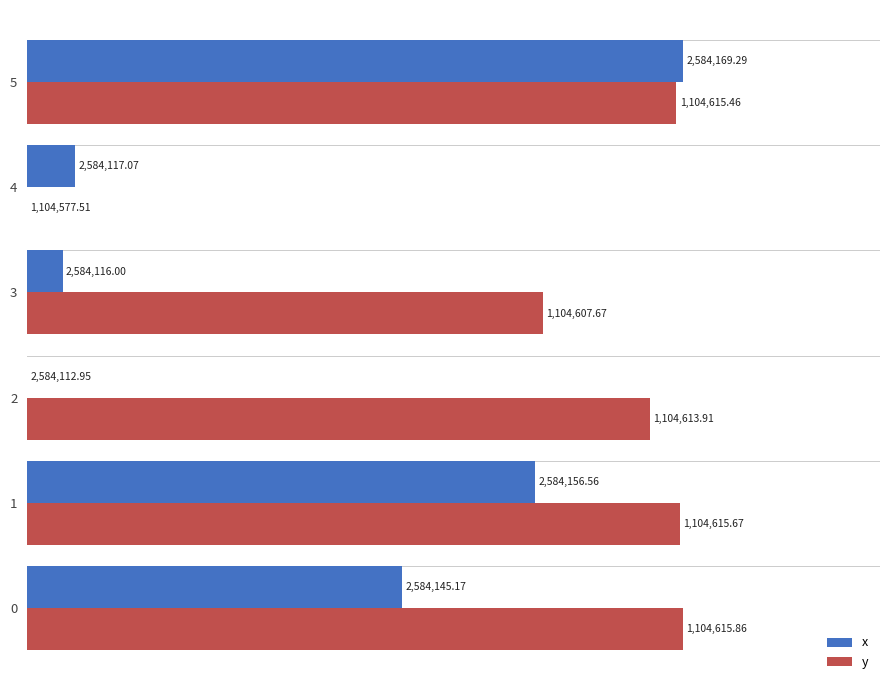

What are all the series names shown in the legend?

x, y